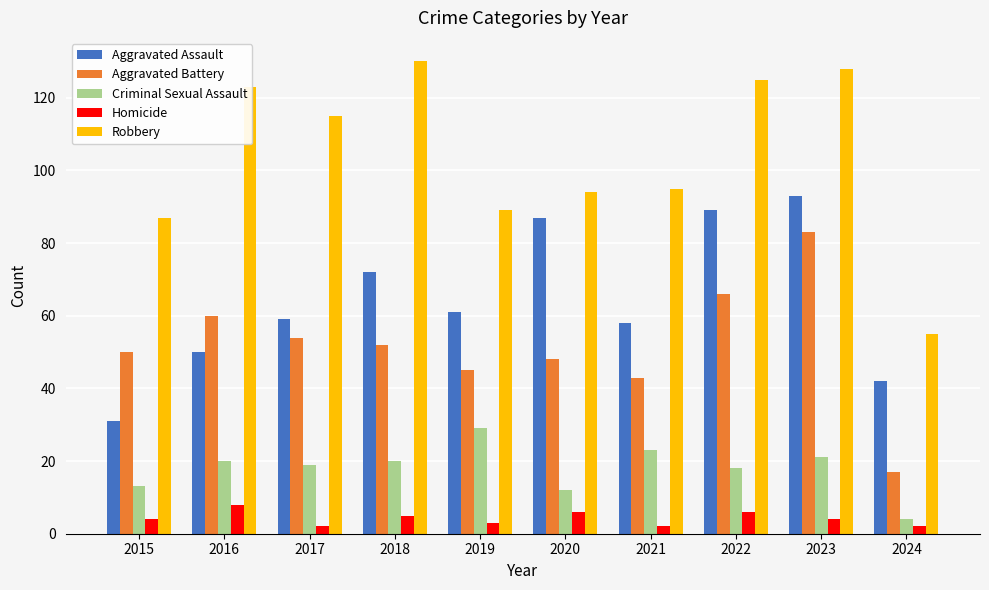

The Robbery series shows 130 at 2018. True or false?

True